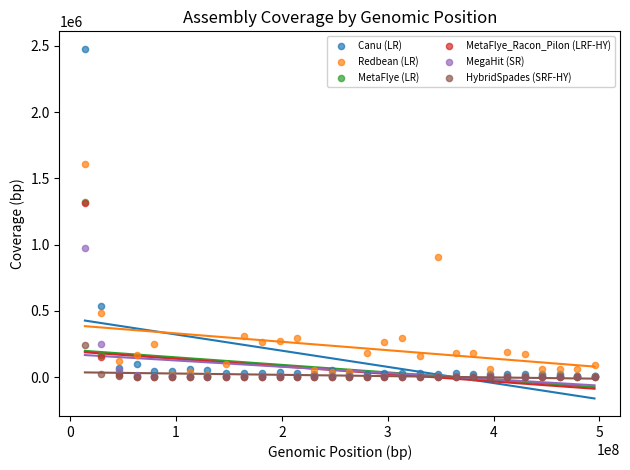

Which series has the largest Y range (max minus min)?

Canu (LR)